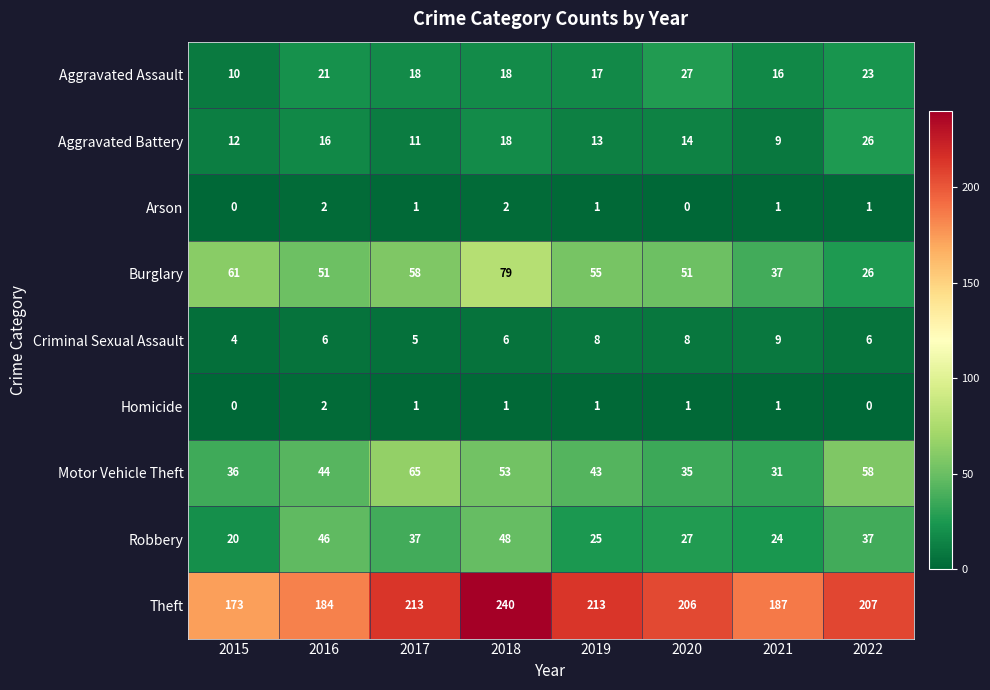

Where does the Burglary series first go above 55?

2015